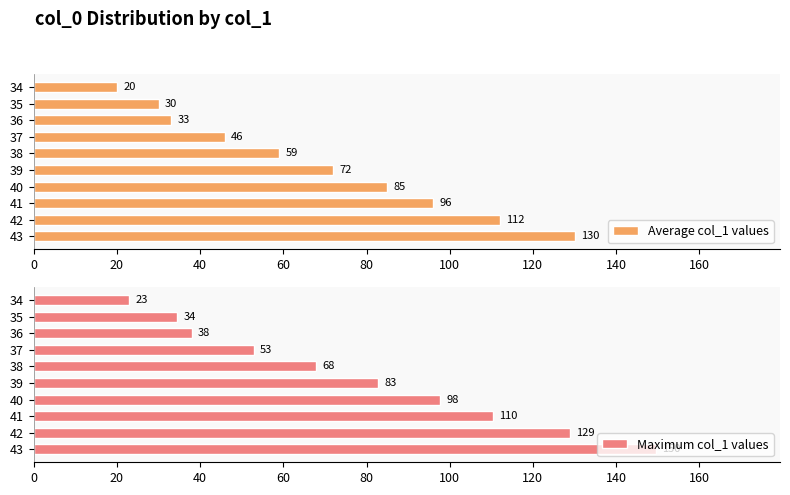

Is it true that Average col_1 values equals 46.8 at 60?

False